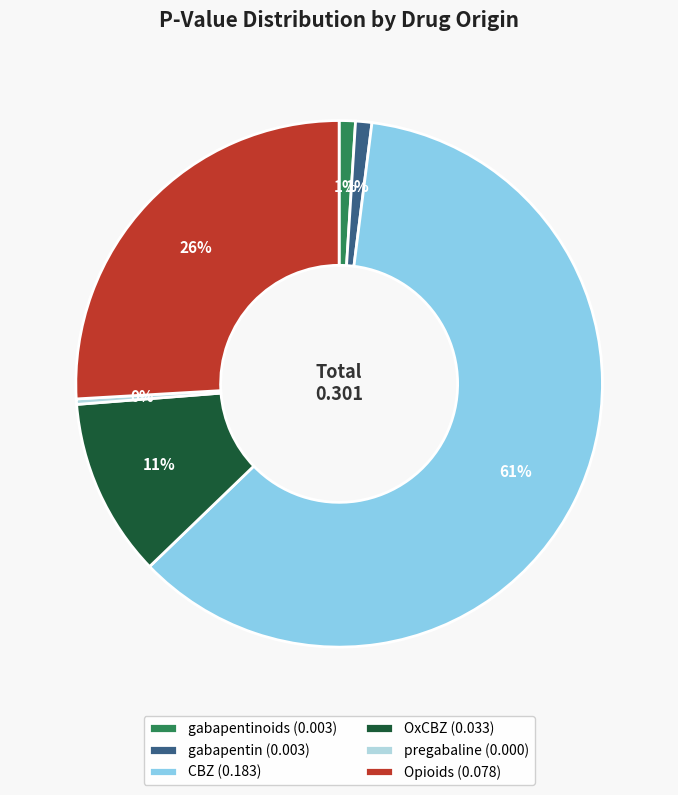

How many segments does this pie chart have?

6